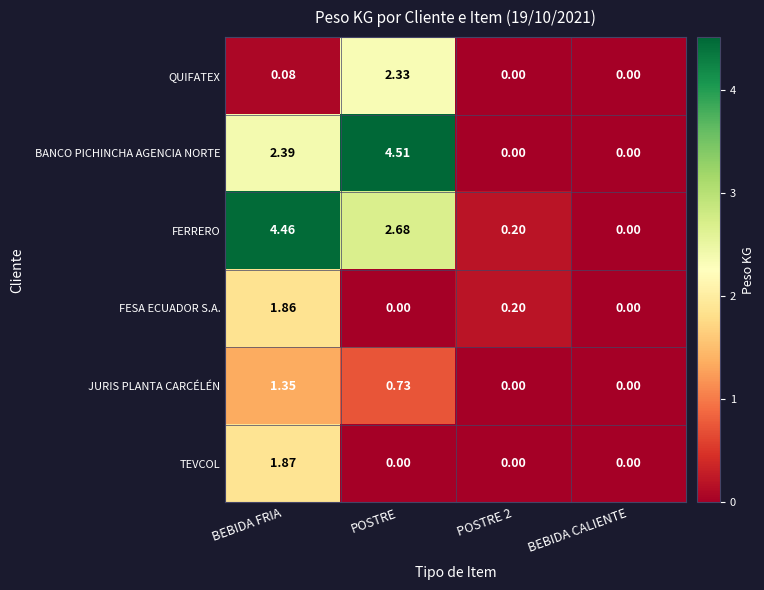

What is the total value across all series at BEBIDA FRIA?

12.0